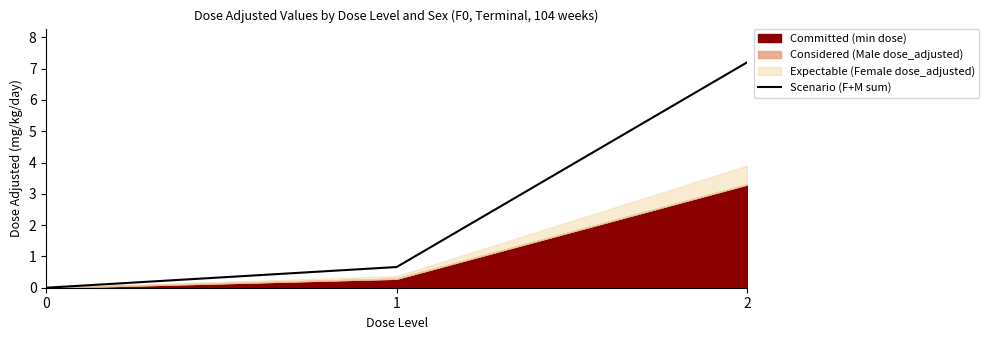

How many values exceed 0?

2